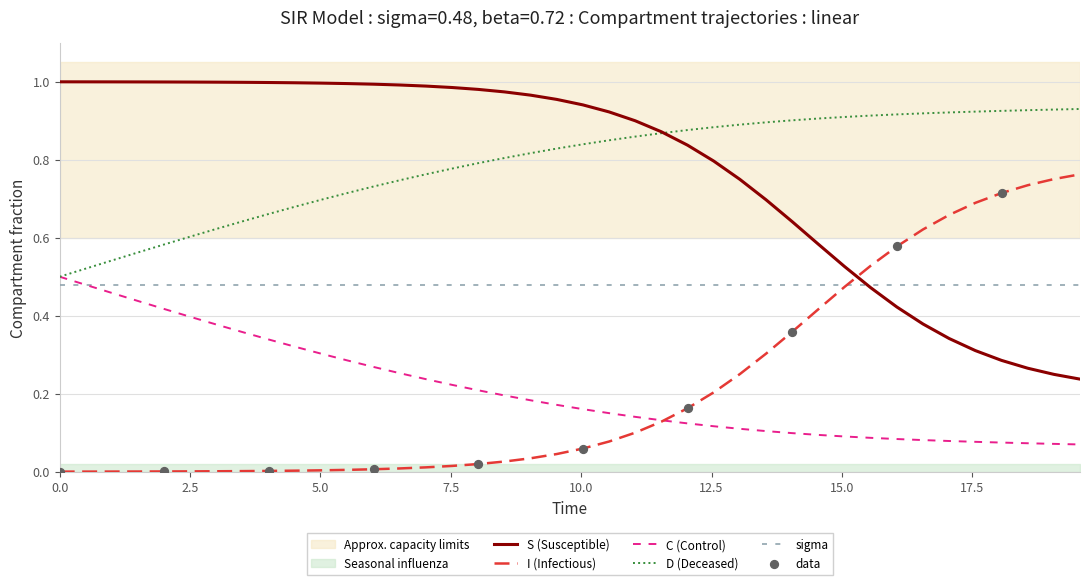

True or false: S (Susceptible) and C (Control) intersect in this chart.

False